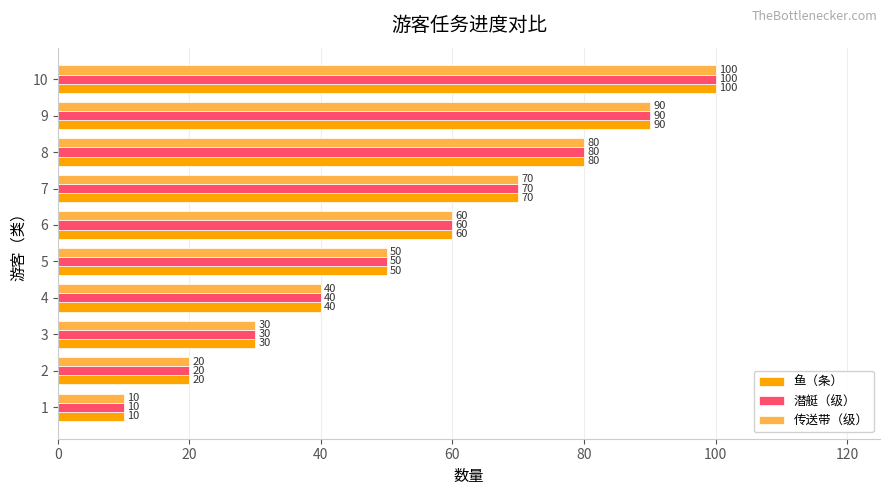

What are all the series names shown in the legend?

鱼（条）, 潜艇（级）, 传送带（级）